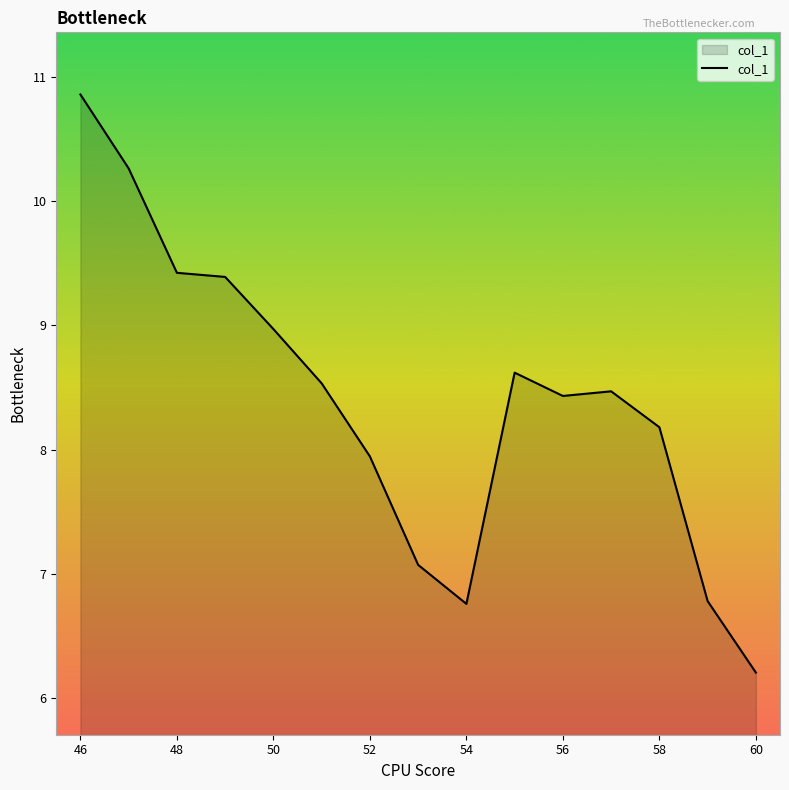

What is the difference between the maximum and minimum values?

4.7